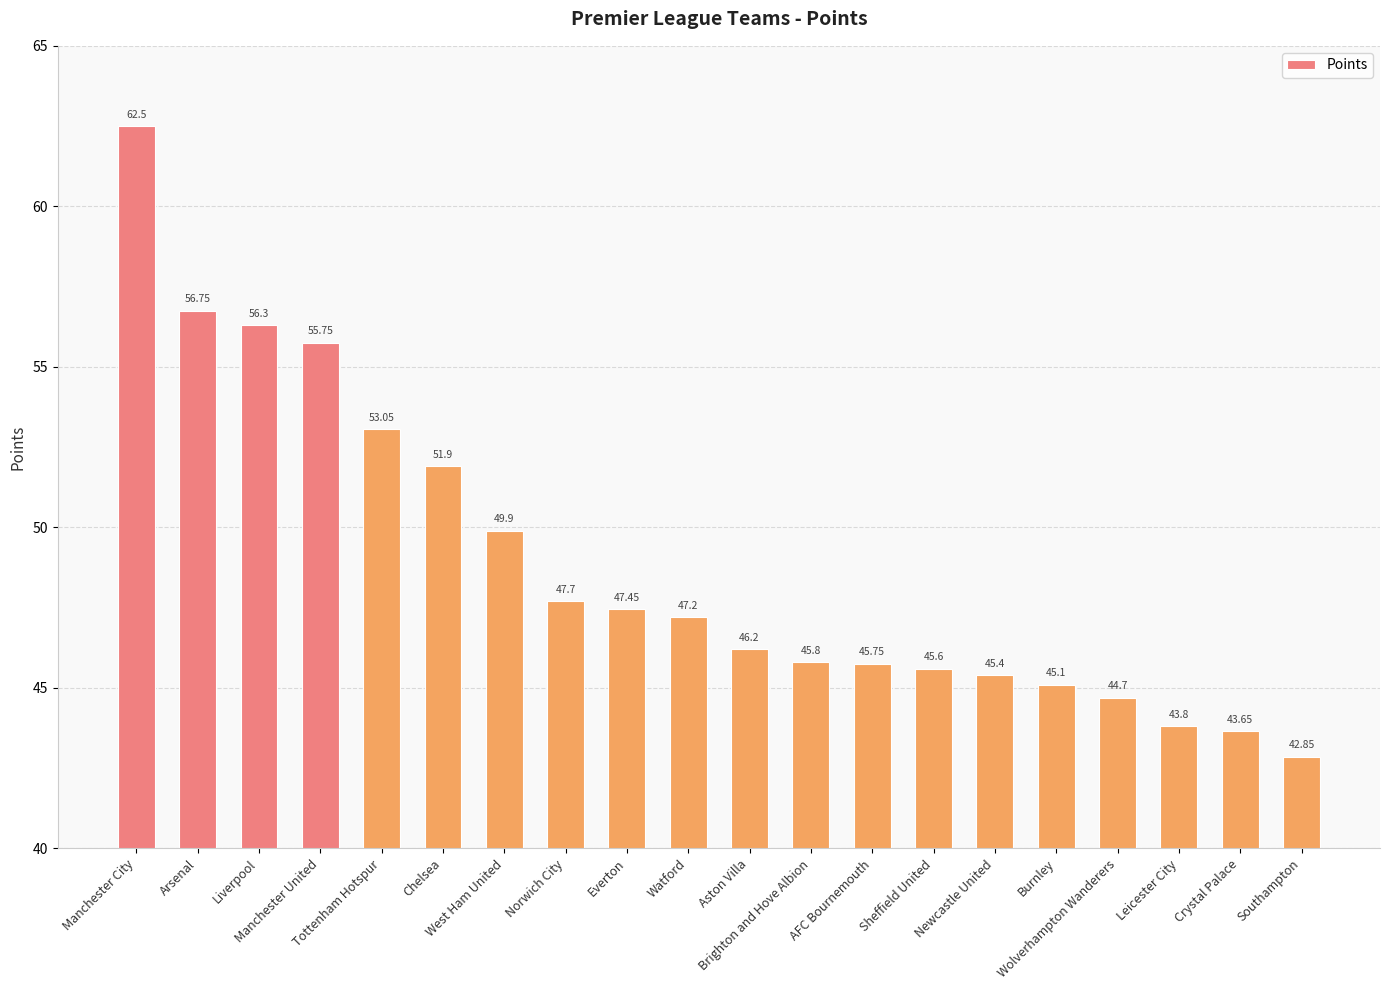

How many series are shown in this chart?

1